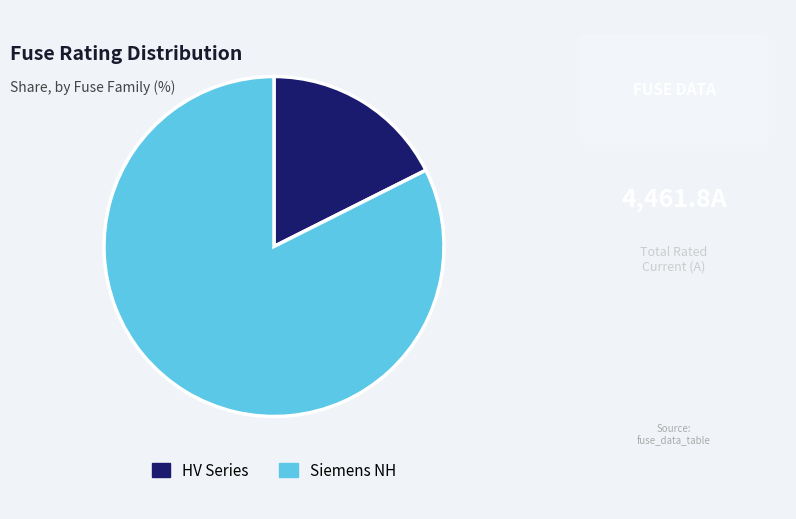

Count the number of slices in the pie.

2